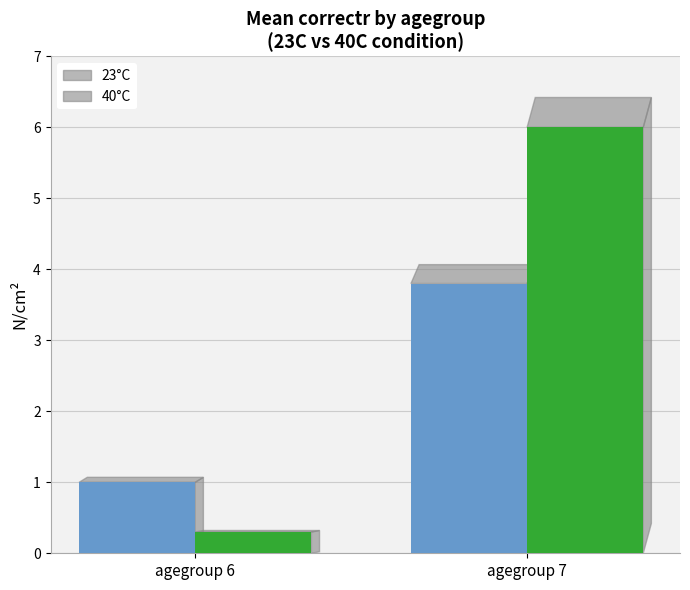

What is the spread (max minus min) of values at agegroup 6?

0.7